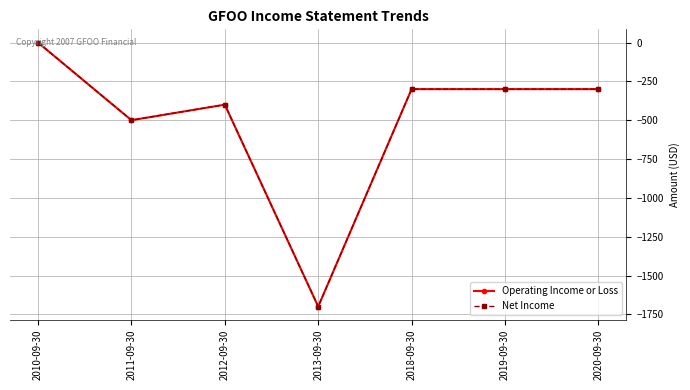

True or false: Operating Income or Loss and Net Income intersect in this chart.

False